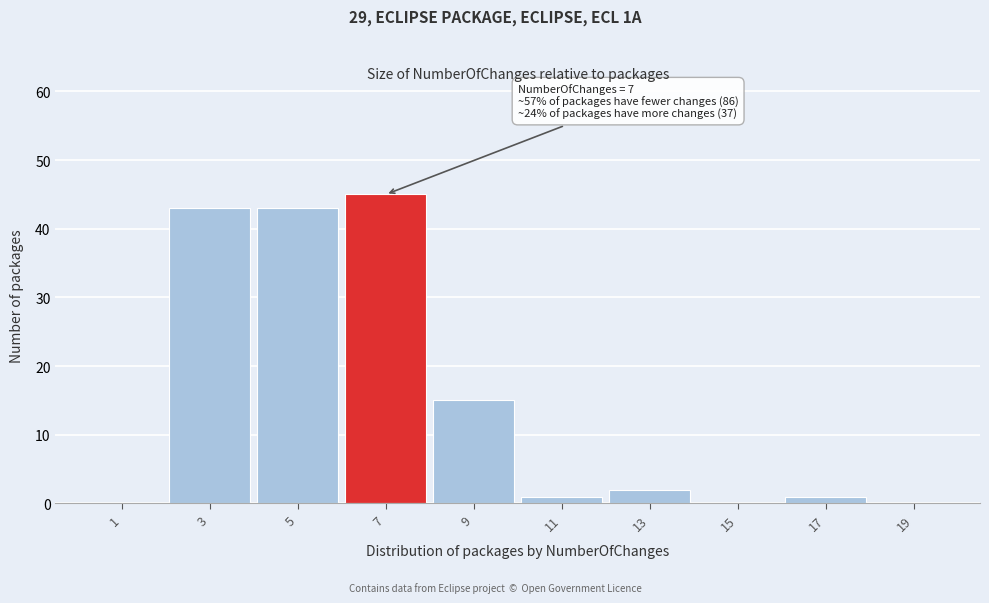

Reading left to right, transcribe all the data shown in this chart.

1=0	3=43	5=43	7=45	9=15	11=1	13=2	15=0	17=1	19=0